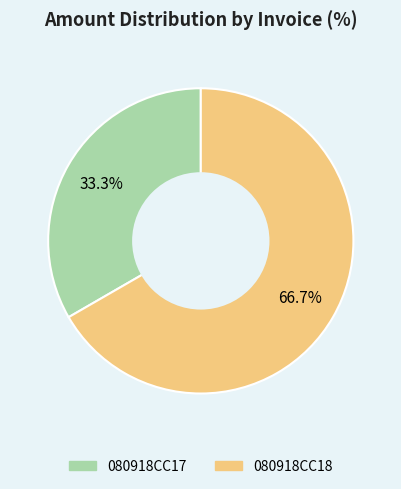

The 080918CC17 slice represents 33% of the pie. True or false?

True